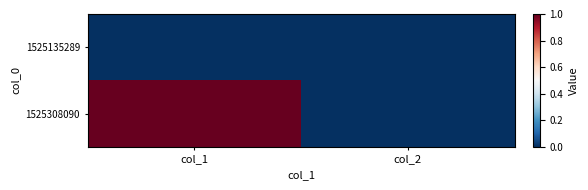

Which series has the widest spread of values?

1525308090